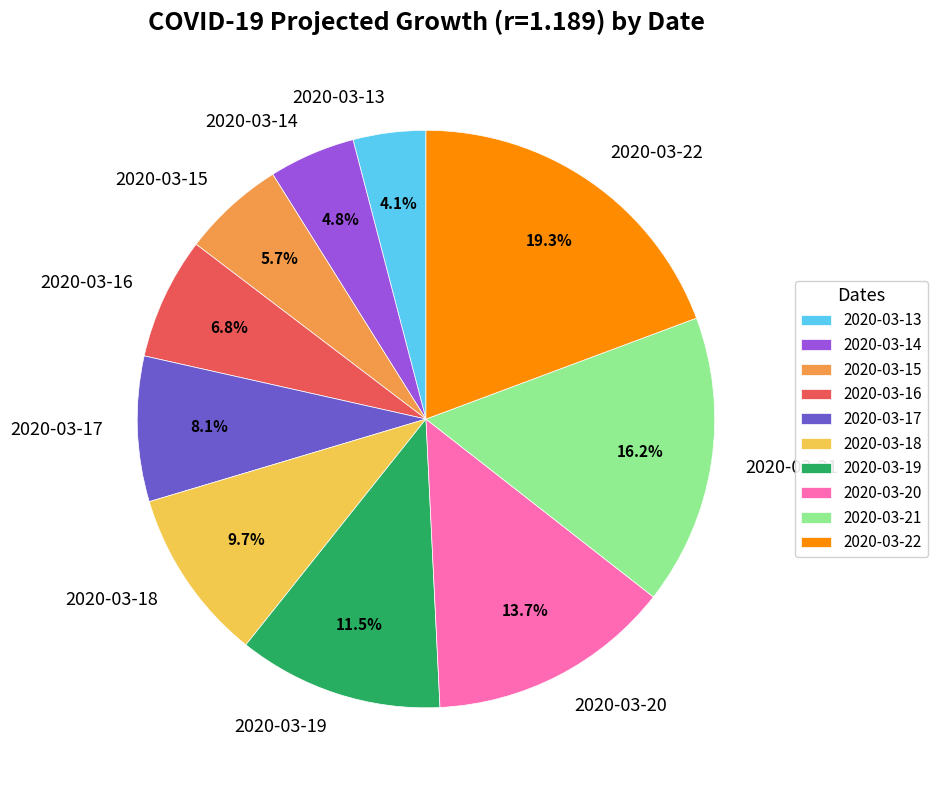

Rank the categories by value from lowest to highest.

2020-03-13, 2020-03-14, 2020-03-15, 2020-03-16, 2020-03-17, 2020-03-18, 2020-03-19, 2020-03-20, 2020-03-21, 2020-03-22